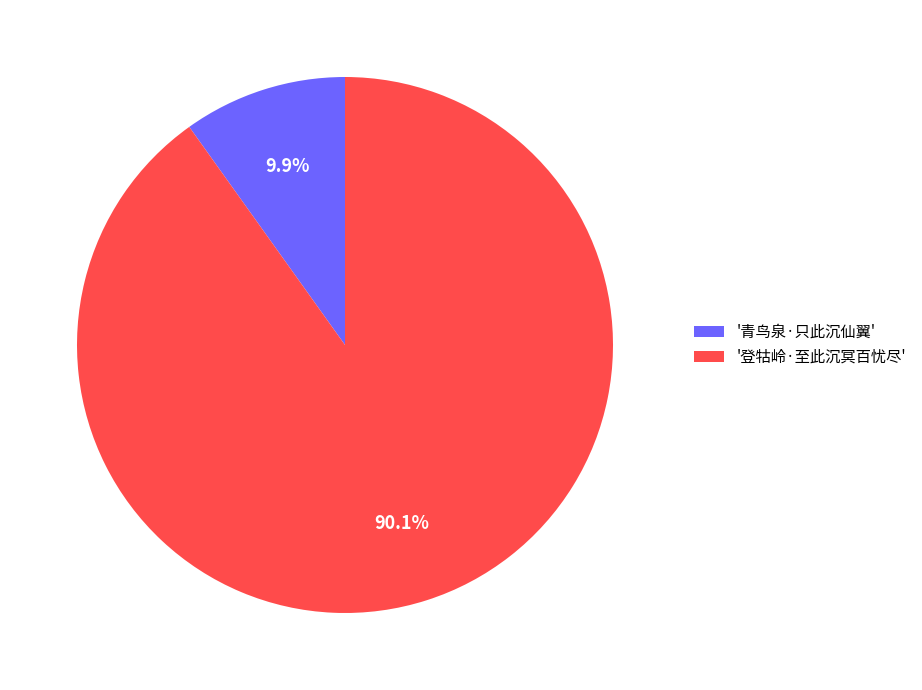

Does any single category account for the majority?

Yes